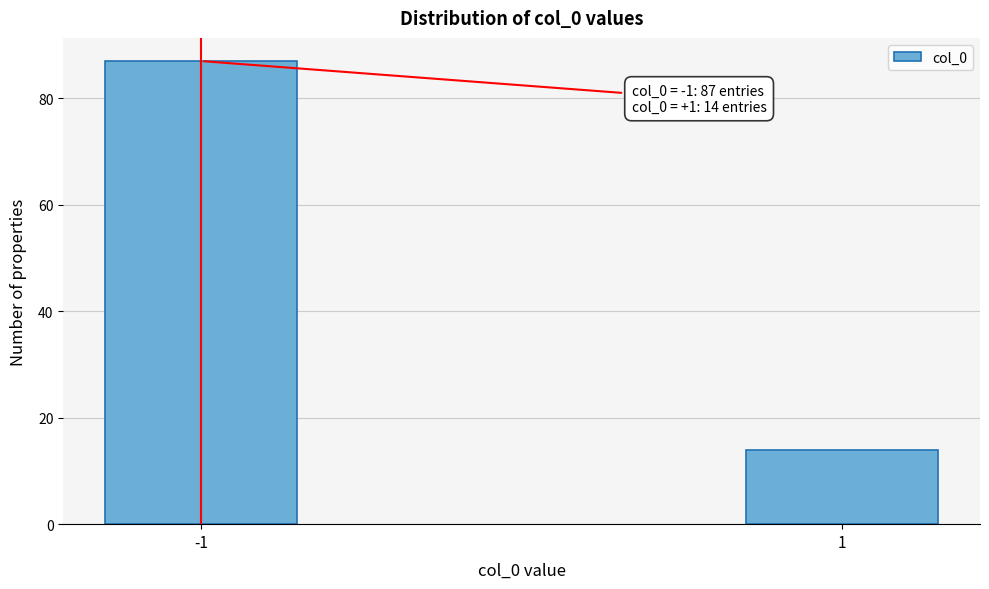

Reading left to right, transcribe all the data shown in this chart.

87	14